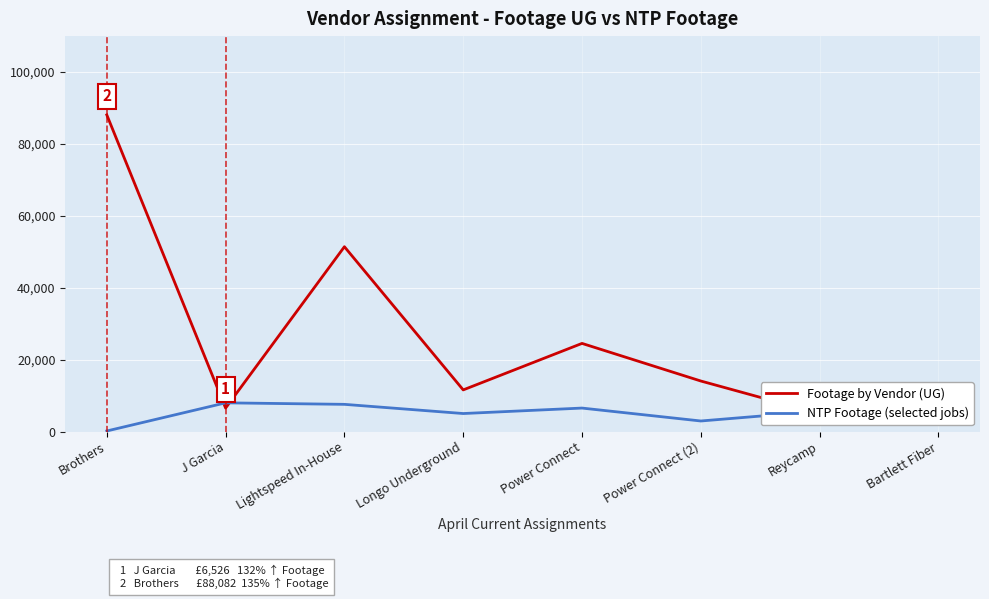

In Footage by Vendor (UG), how many points are higher than both neighbors (excluding endpoints)?

2